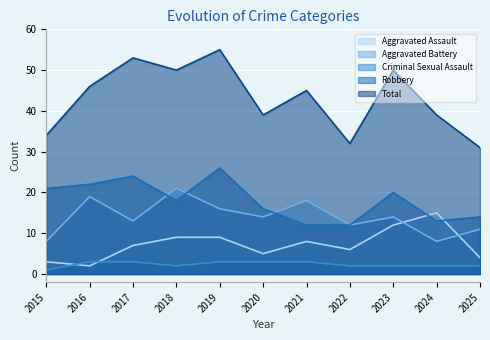

What are all the series names shown in the legend?

Aggravated Assault, Aggravated Battery, Criminal Sexual Assault, Robbery, Total